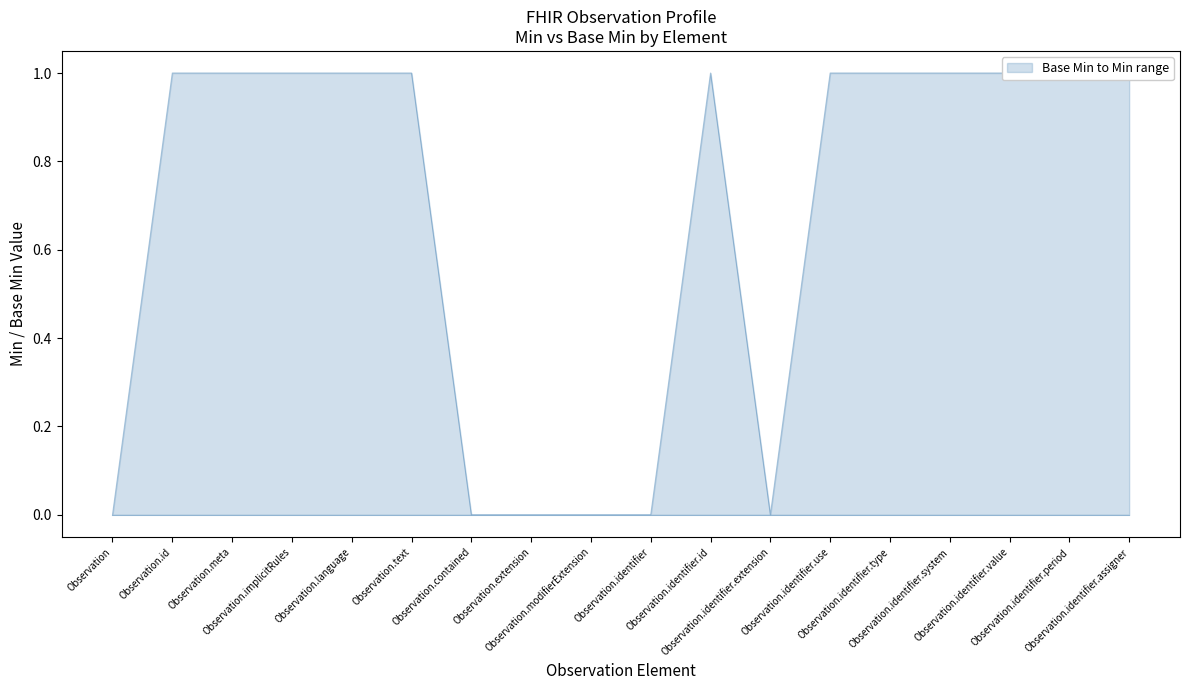

List the labels in order of value, largest first.

Observation.id, Observation.meta, Observation.implicitRules, Observation.language, Observation.text, Observation.identifier.id, Observation.identifier.use, Observation.identifier.type, Observation.identifier.system, Observation.identifier.value, Observation.identifier.period, Observation.identifier.assigner, Observation, Observation.contained, Observation.extension, Observation.modifierExtension, Observation.identifier, Observation.identifier.extension